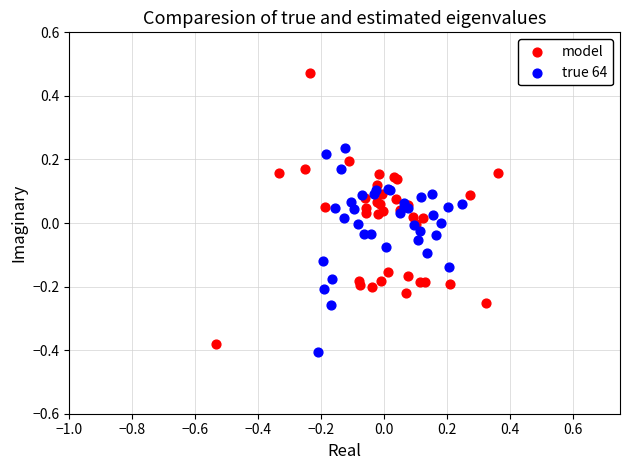

Which series has the largest Y range (max minus min)?

model